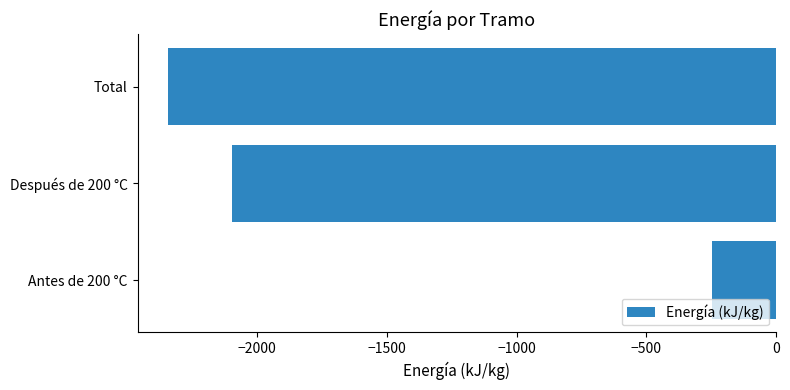

How many data points are less than -2095?

2